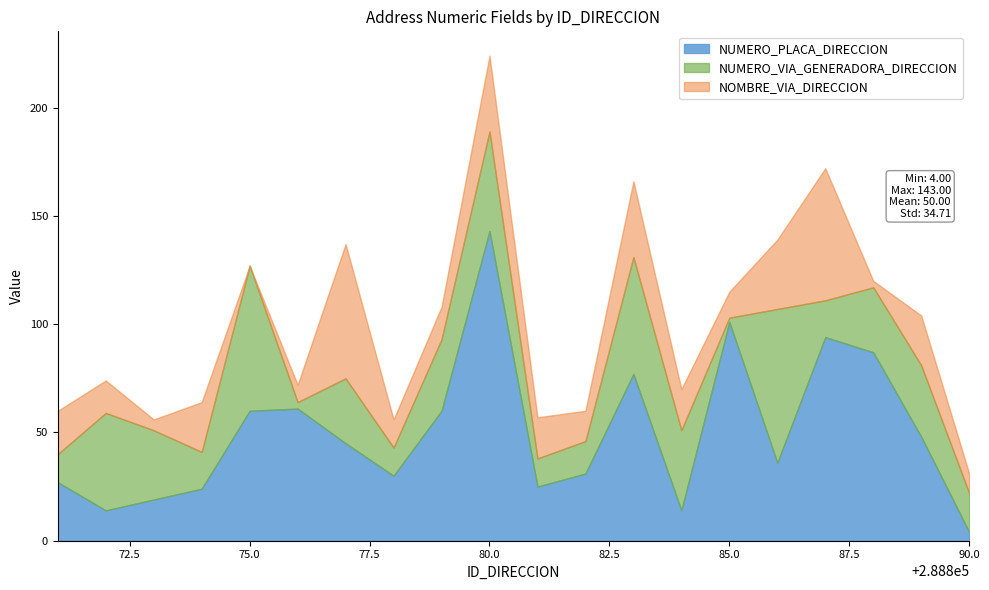

In NOMBRE_VIA_DIRECCION, how many points are higher than both neighbors (excluding endpoints)?

6